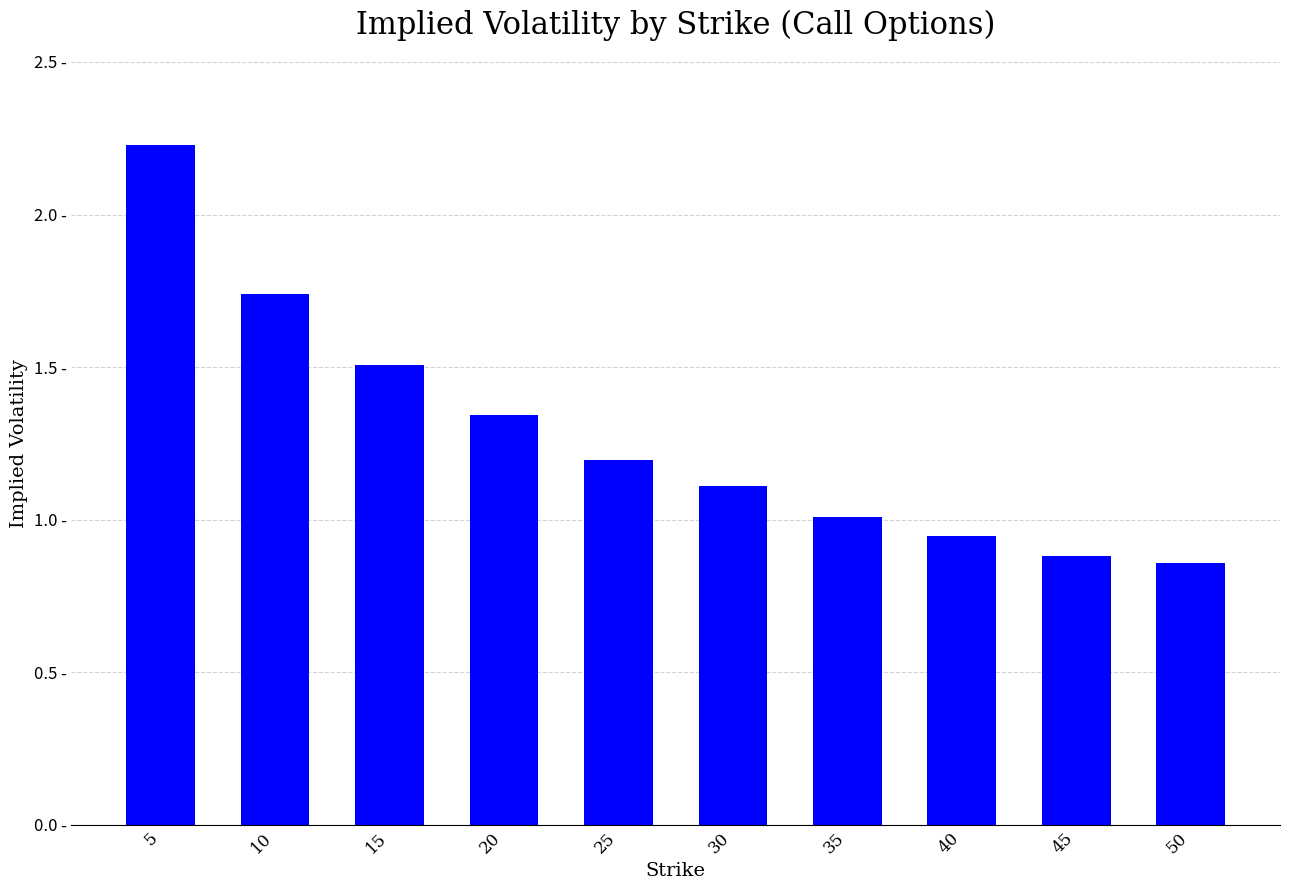

Are the bars horizontal?

No